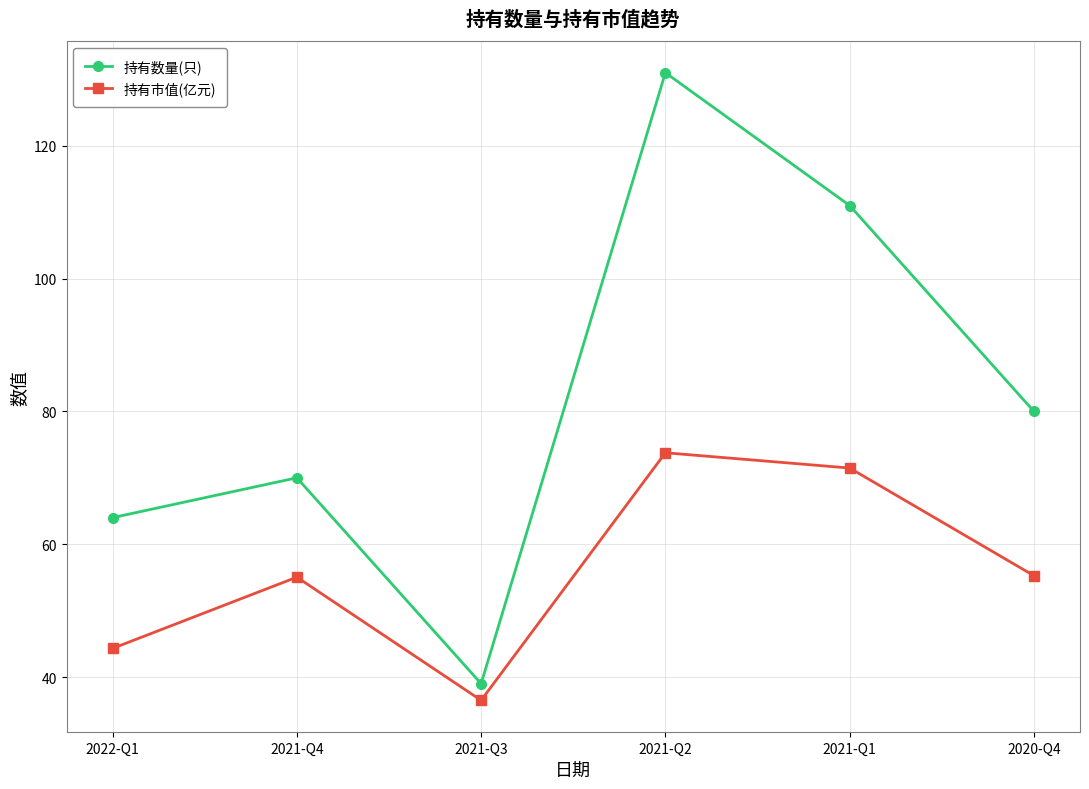

The value of 持有市值(亿元) at 2021-Q4 is 55.0. True or false?

True